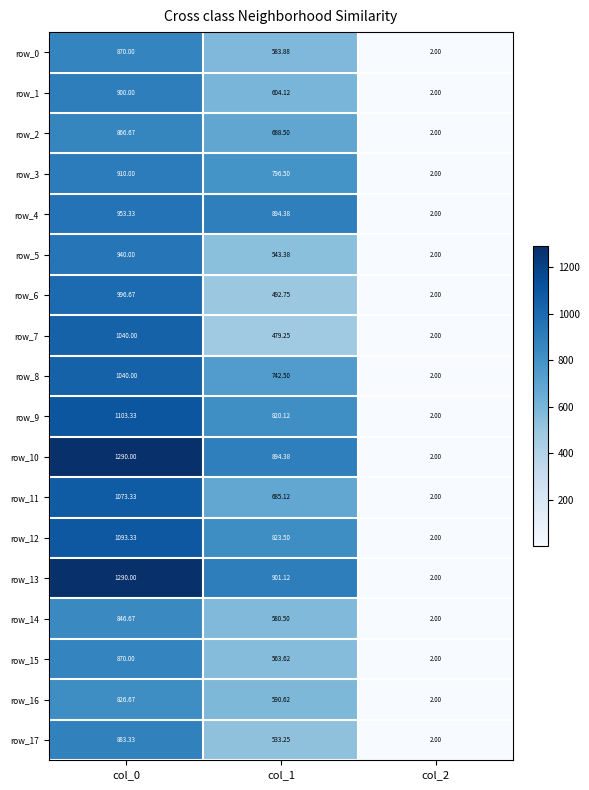

At which category is the sum across all series the highest?

col_0